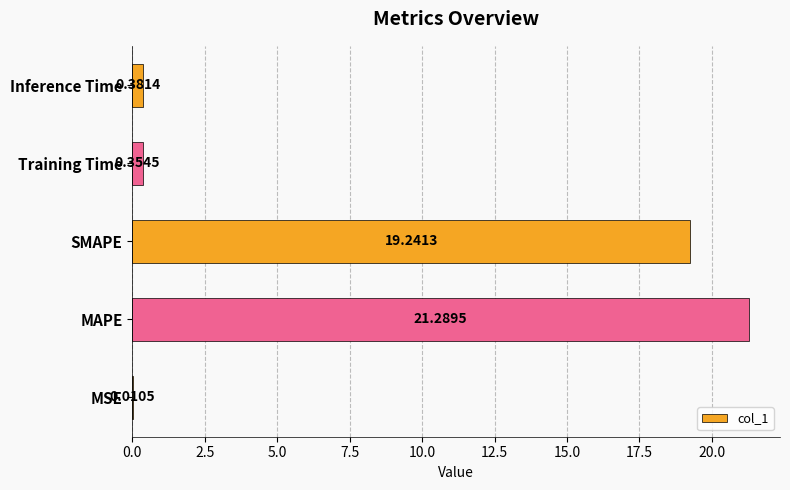

What is the change in value from SMAPE to Training Time?

-18.9